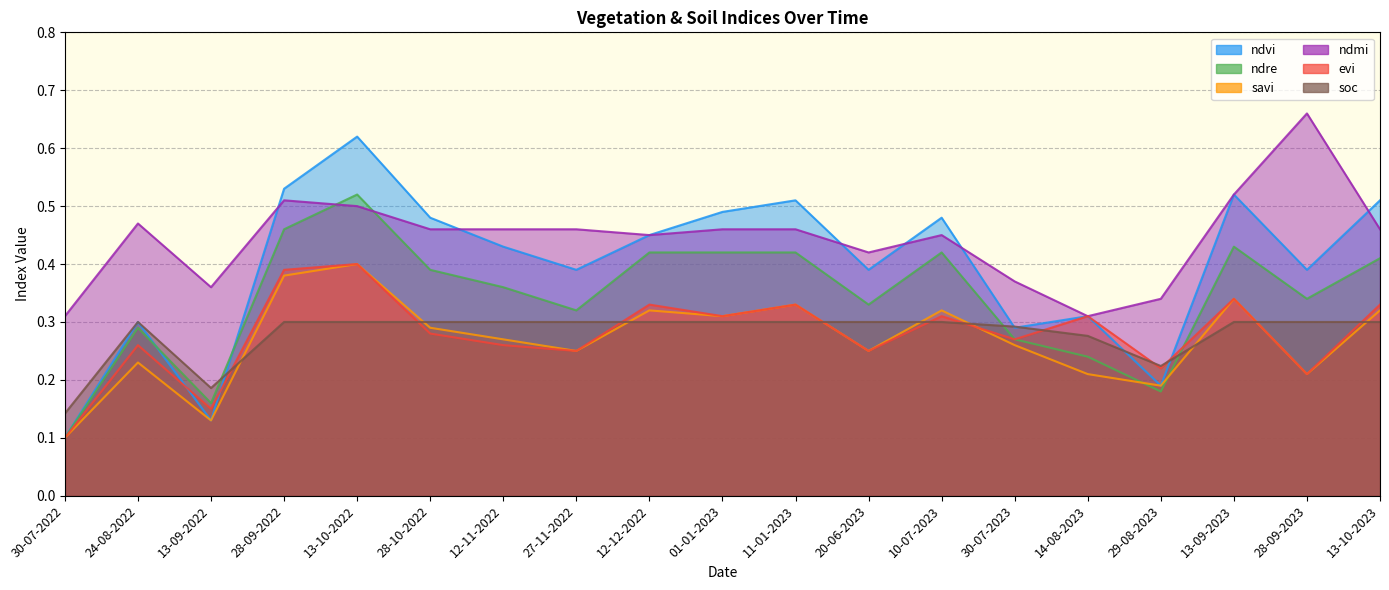

Which series has the largest total across all categories?

ndmi